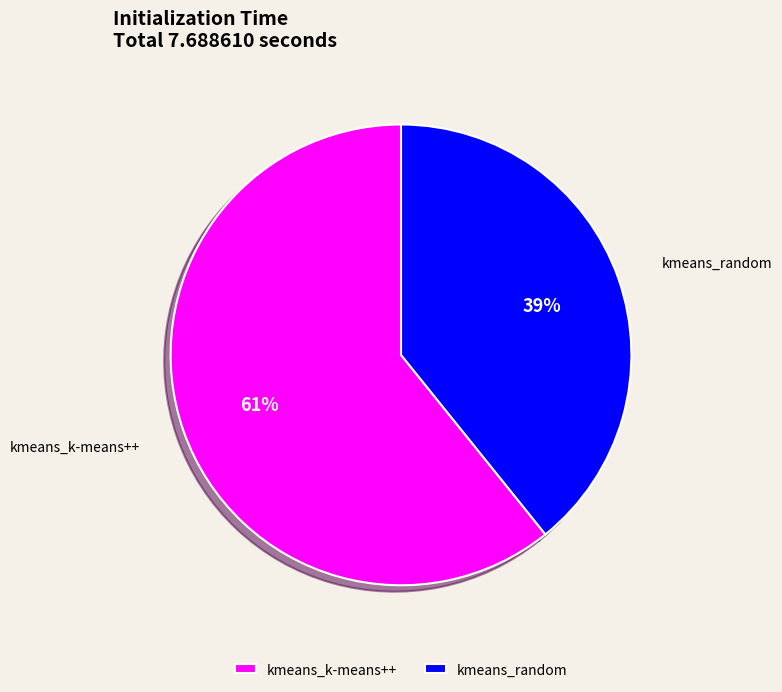

How many segments does this pie chart have?

2